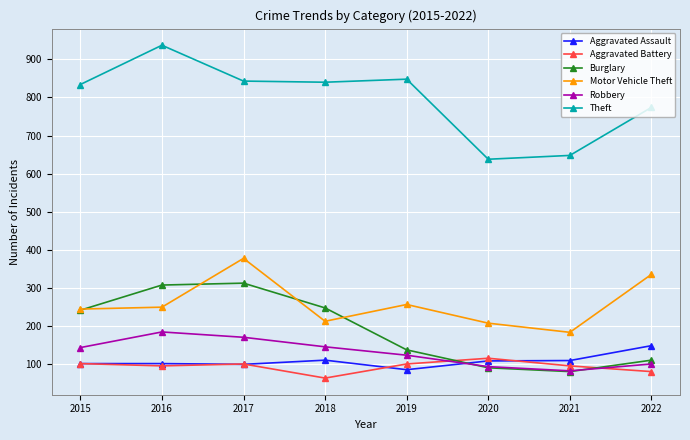

What are all the series names shown in the legend?

Aggravated Assault, Aggravated Battery, Burglary, Motor Vehicle Theft, Robbery, Theft